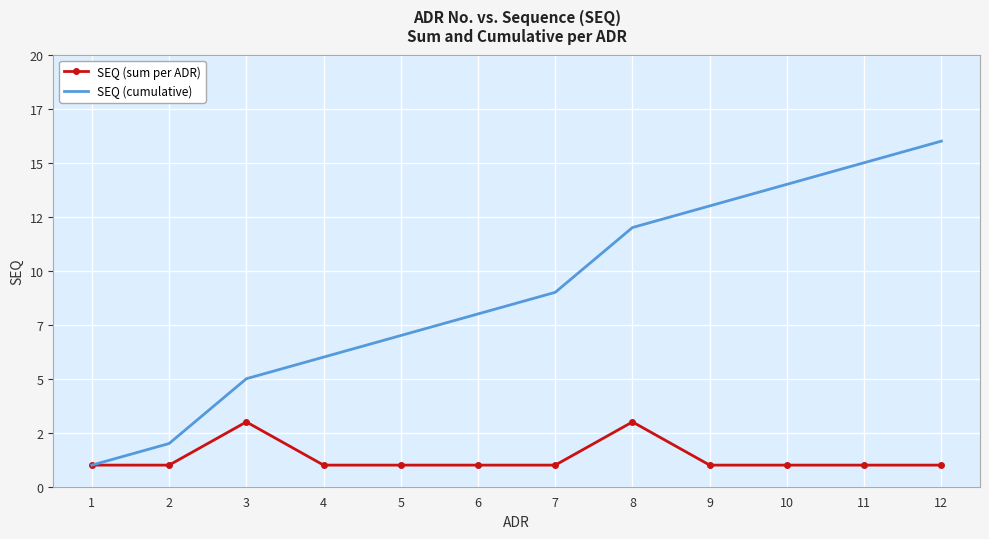

Reading right to left, list all the values displayed in this chart.

SEQ (sum per ADR): 12=1	11=1	10=1	9=1	8=3	7=1	6=1	5=1	4=1	3=3	2=1	1=1
SEQ (cumulative): 12=16	11=15	10=14	9=13	8=12	7=9	6=8	5=7	4=6	3=5	2=2	1=1